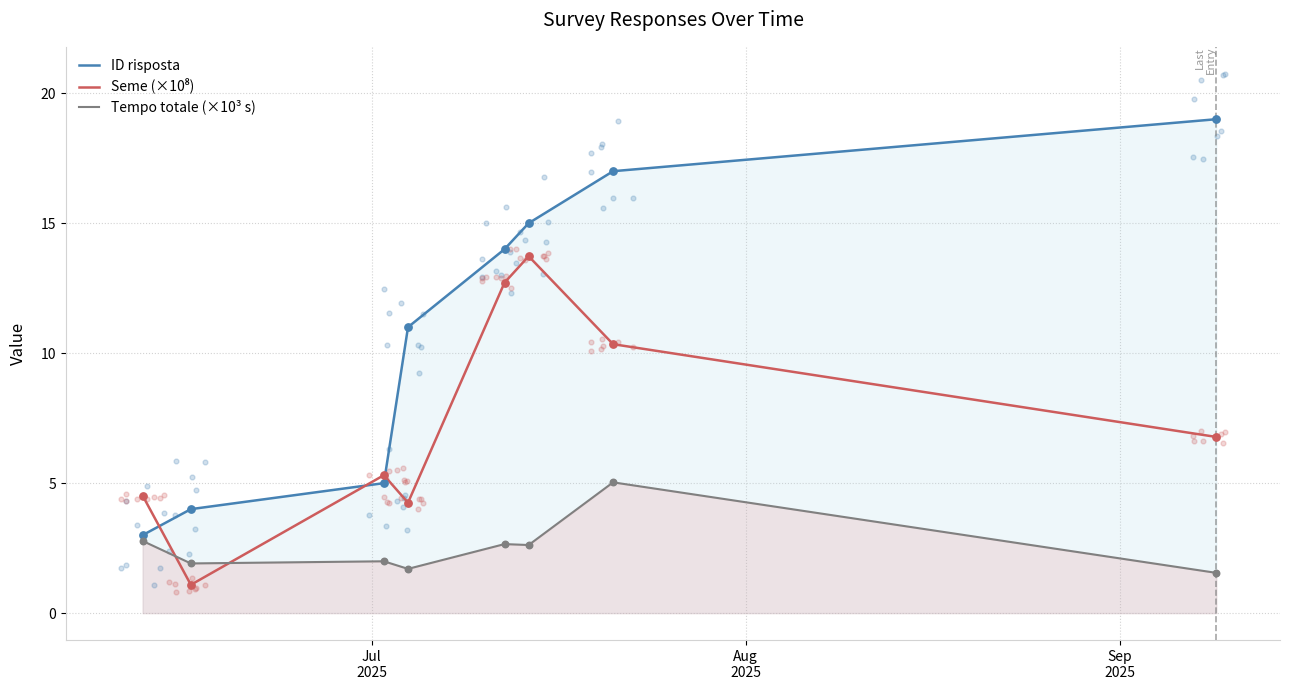

What are all the series names shown in the legend?

ID risposta, Seme (×10⁸), Tempo totale (×10³ s)